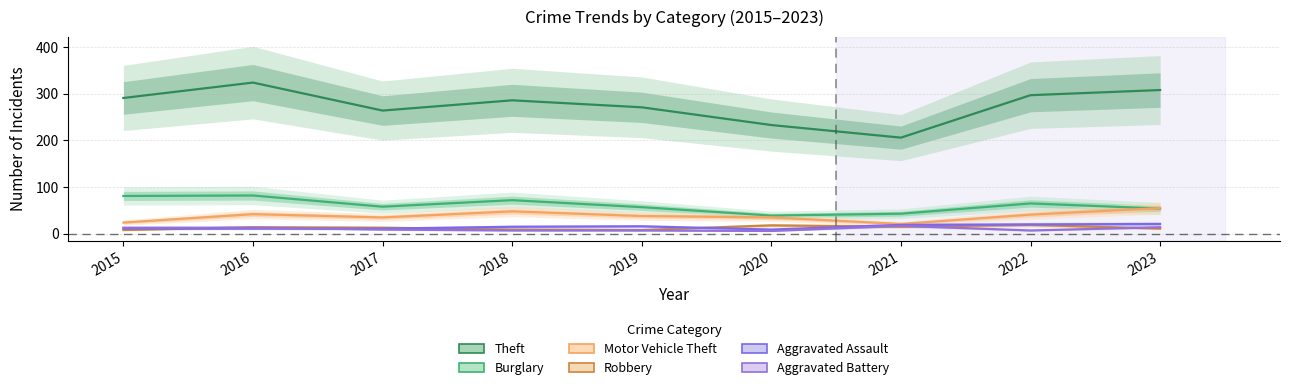

Rank the series at 2016 from lowest to highest value.

Aggravated Assault, Aggravated Battery, Robbery, Motor Vehicle Theft, Burglary, Theft